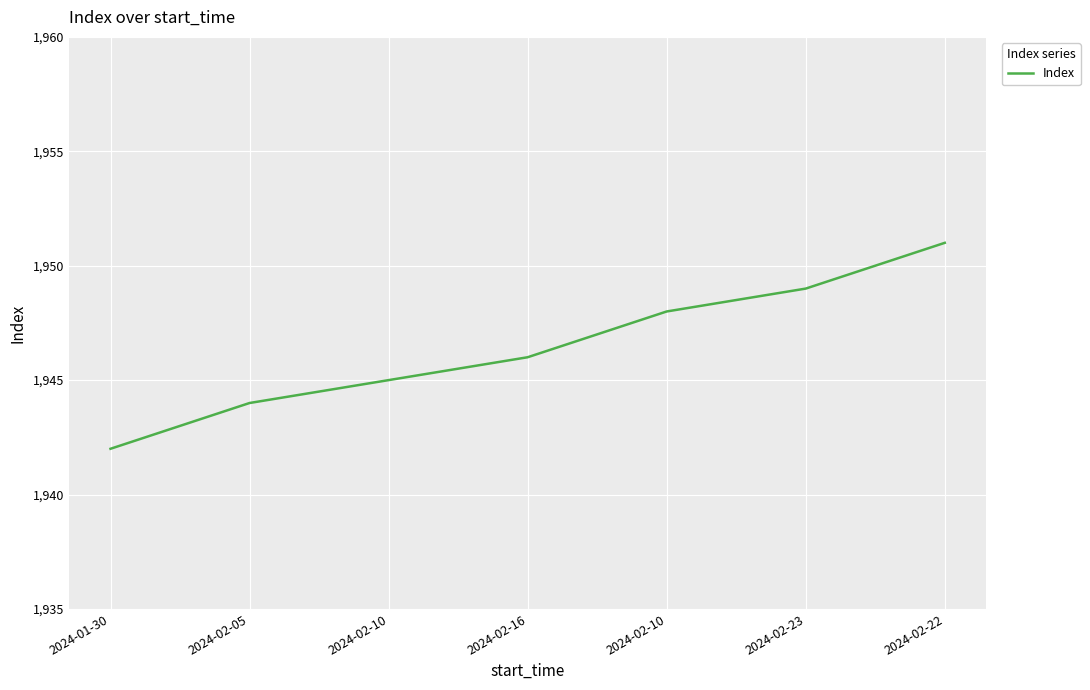

How many categories are shown in the chart?

7